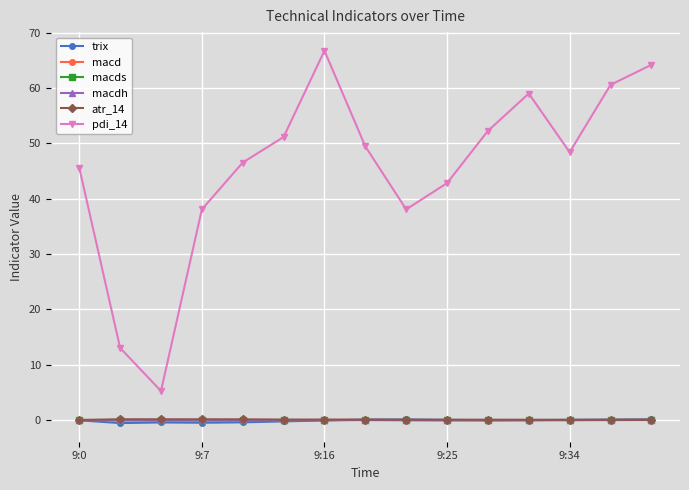

How many interior local valleys does the pdi_14 series have?

3